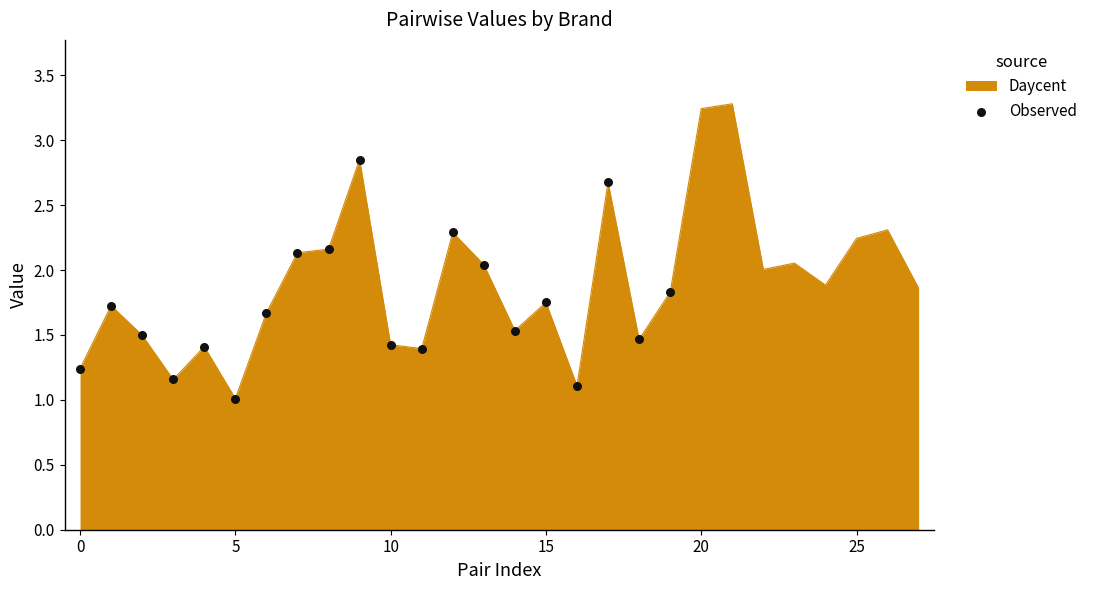

What is the smallest value displayed?

1.0